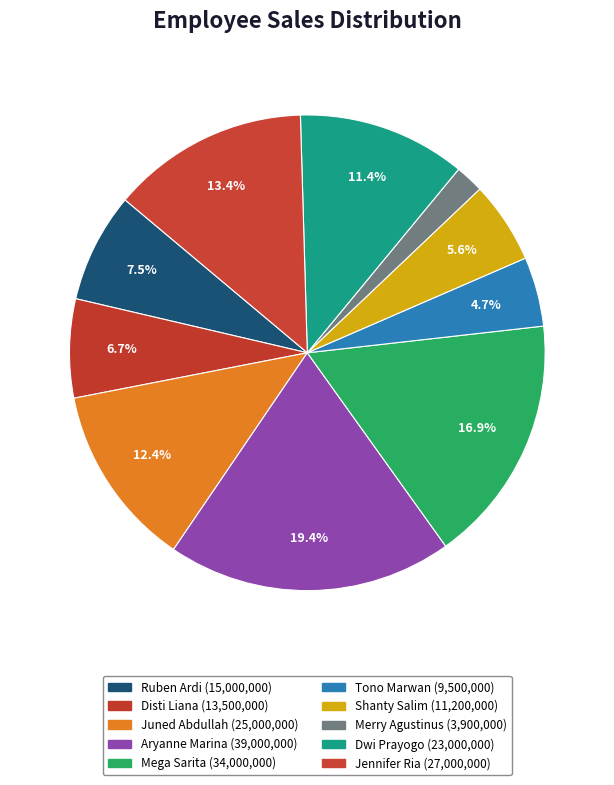

What is the smallest slice in the pie chart?

Merry Agustinus